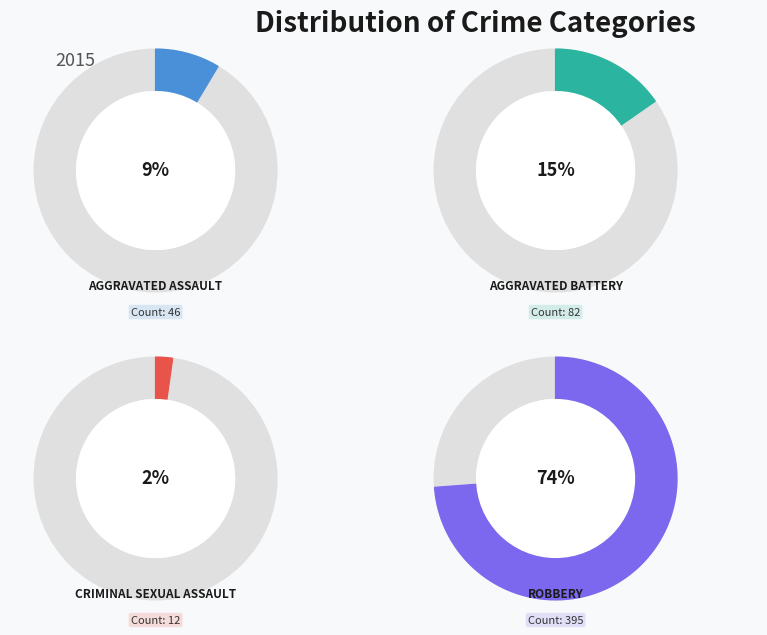

Which category accounts for the majority?

Robbery